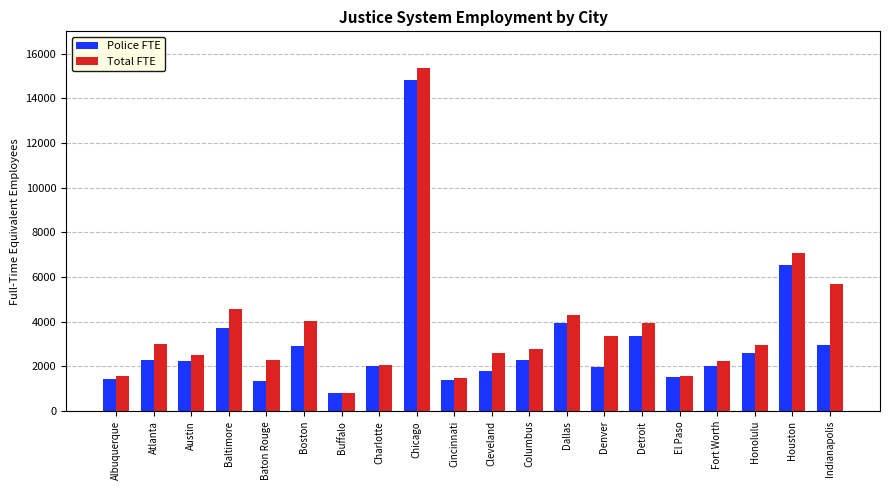

The Police FTE series shows 1869 at Baton Rouge. True or false?

False